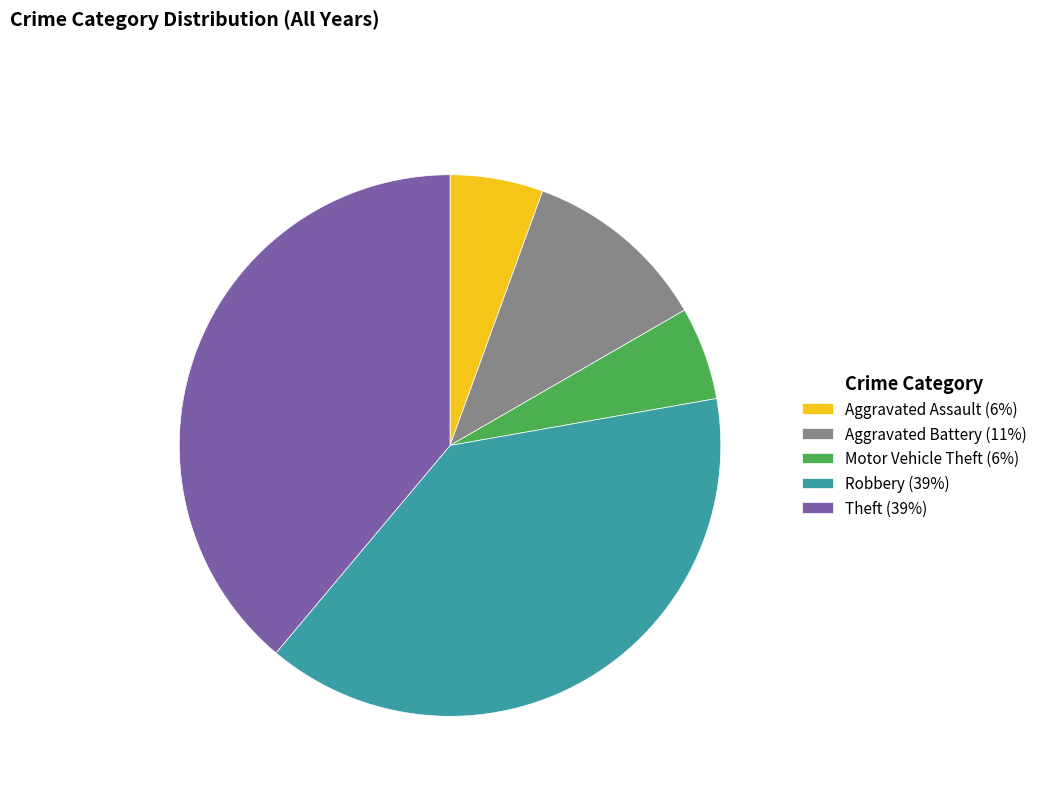

Approximately how many times larger is the value at Theft (39%) compared to Robbery (39%)?

1.0